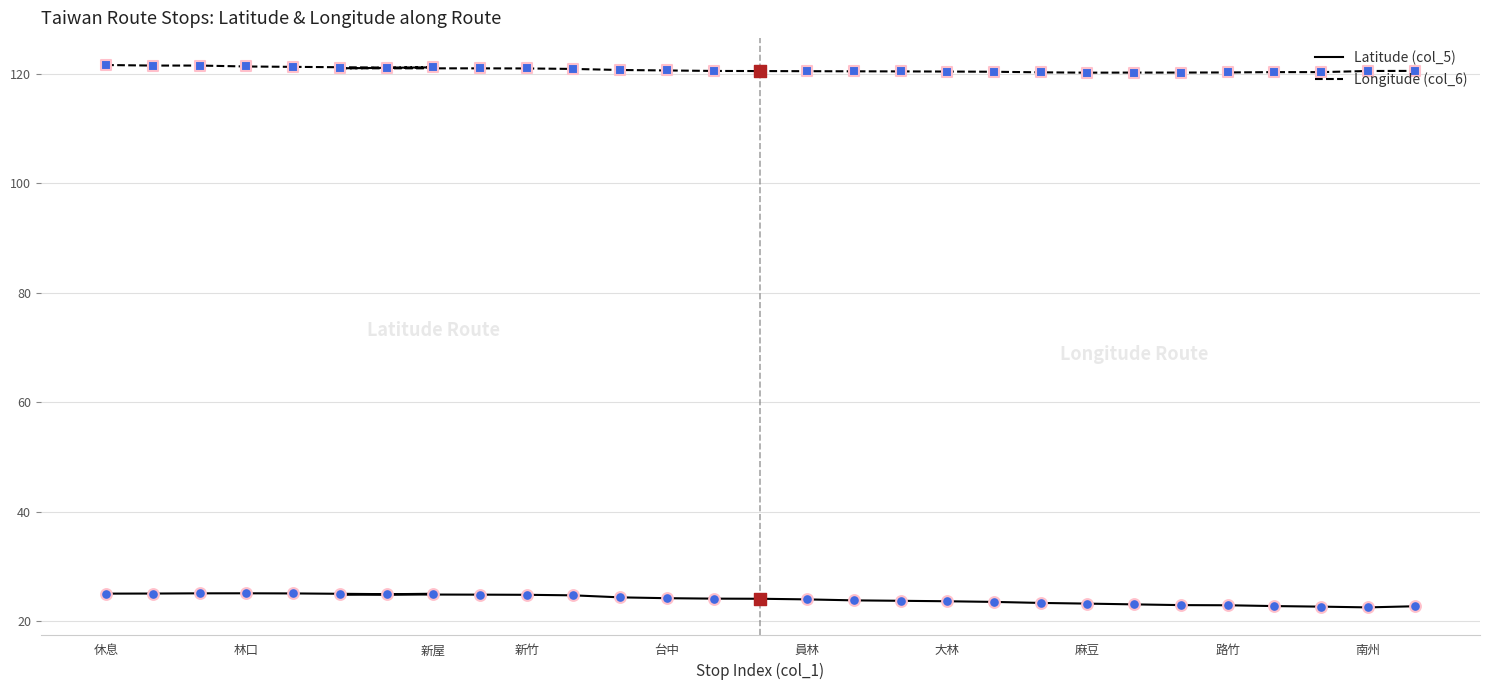

Which series has the largest Y range (max minus min)?

Latitude (col_5)